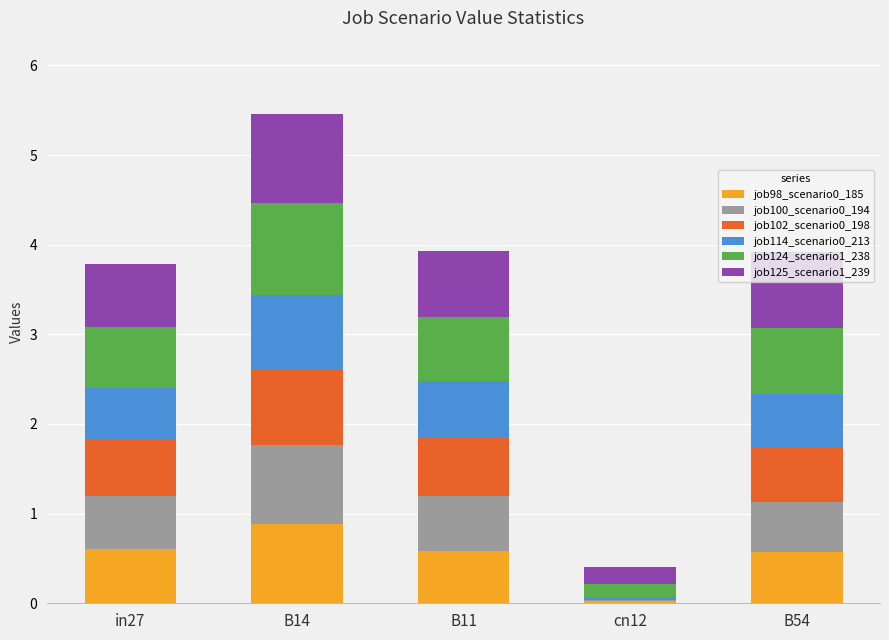

What is the total value across all series at B14?

5.5